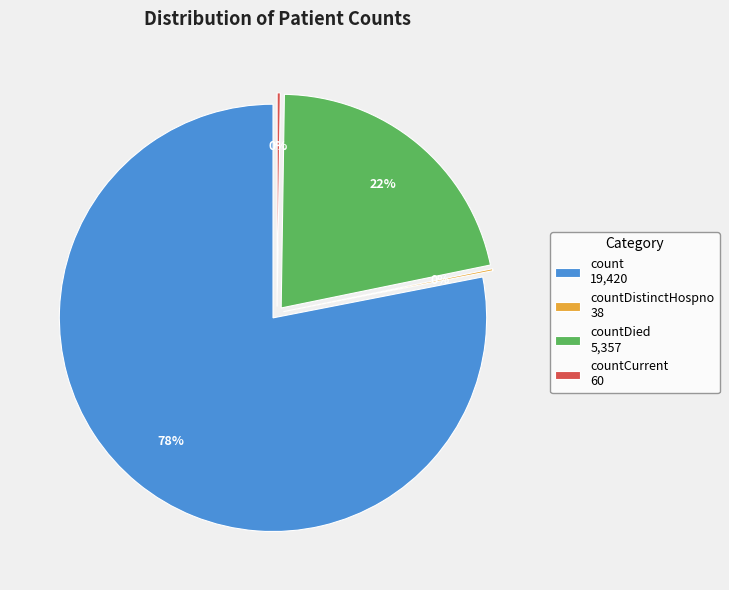

To the nearest percent, what percentage of the pie is count?

78%